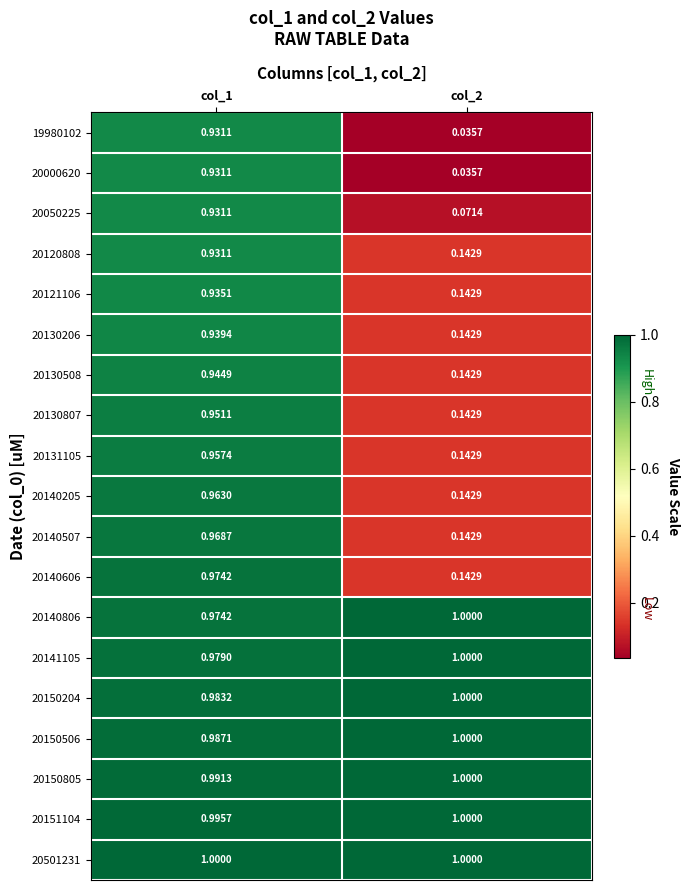

Is the value of 20000620 at col_1 greater than the value of 20141105 at col_1?

No